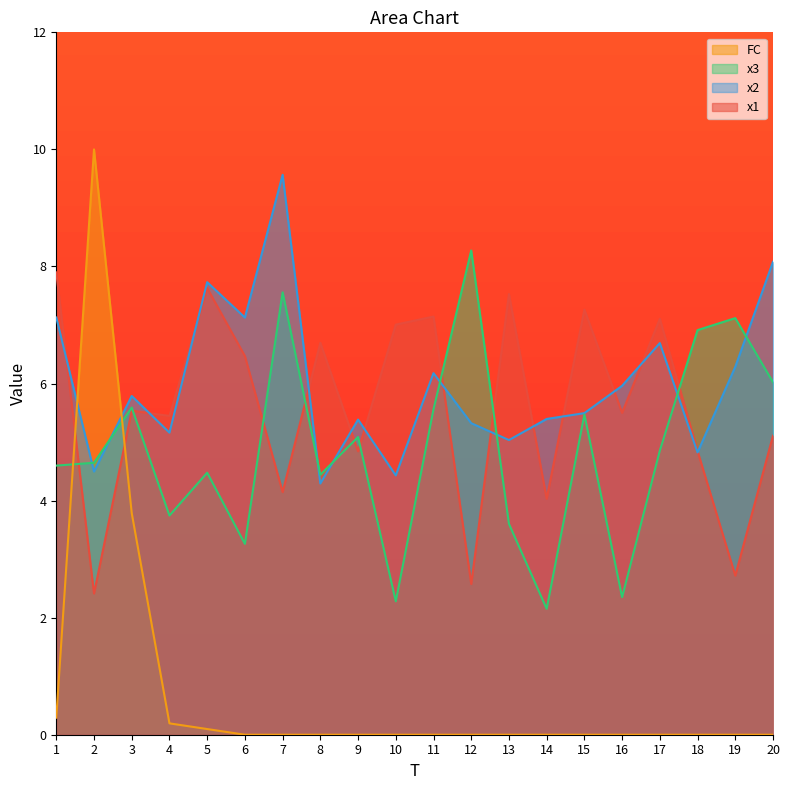

In x2, how many points are higher than both neighbors (excluding endpoints)?

6